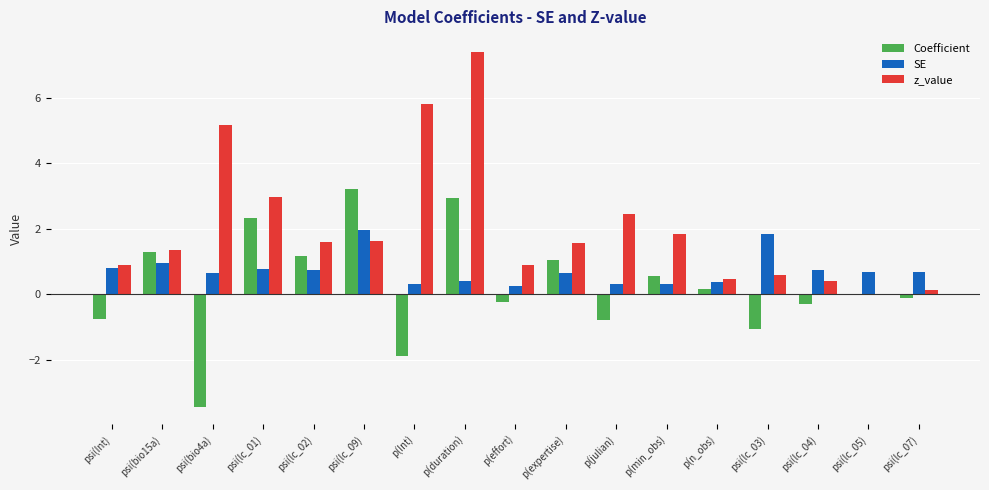

Are the bars horizontal?

No